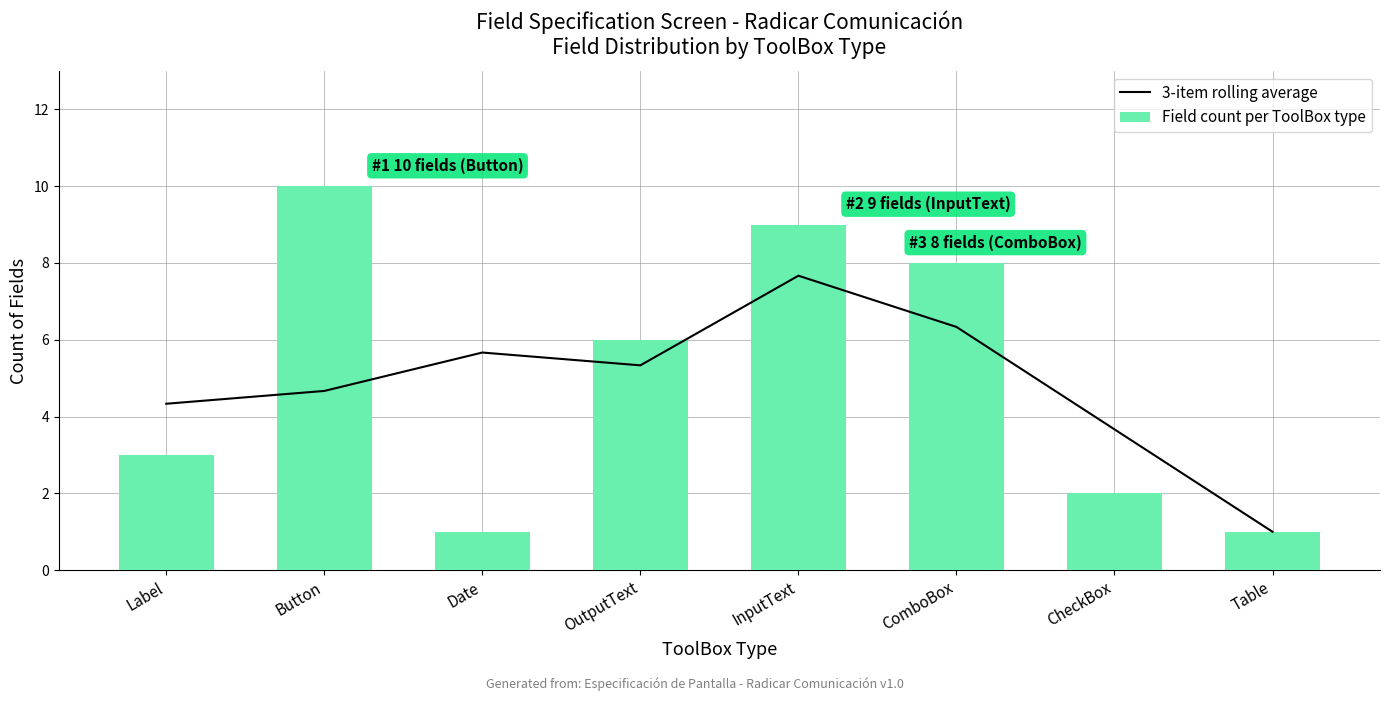

What is the value of the 3-item rolling average bar at the 4th from the left?

5.3